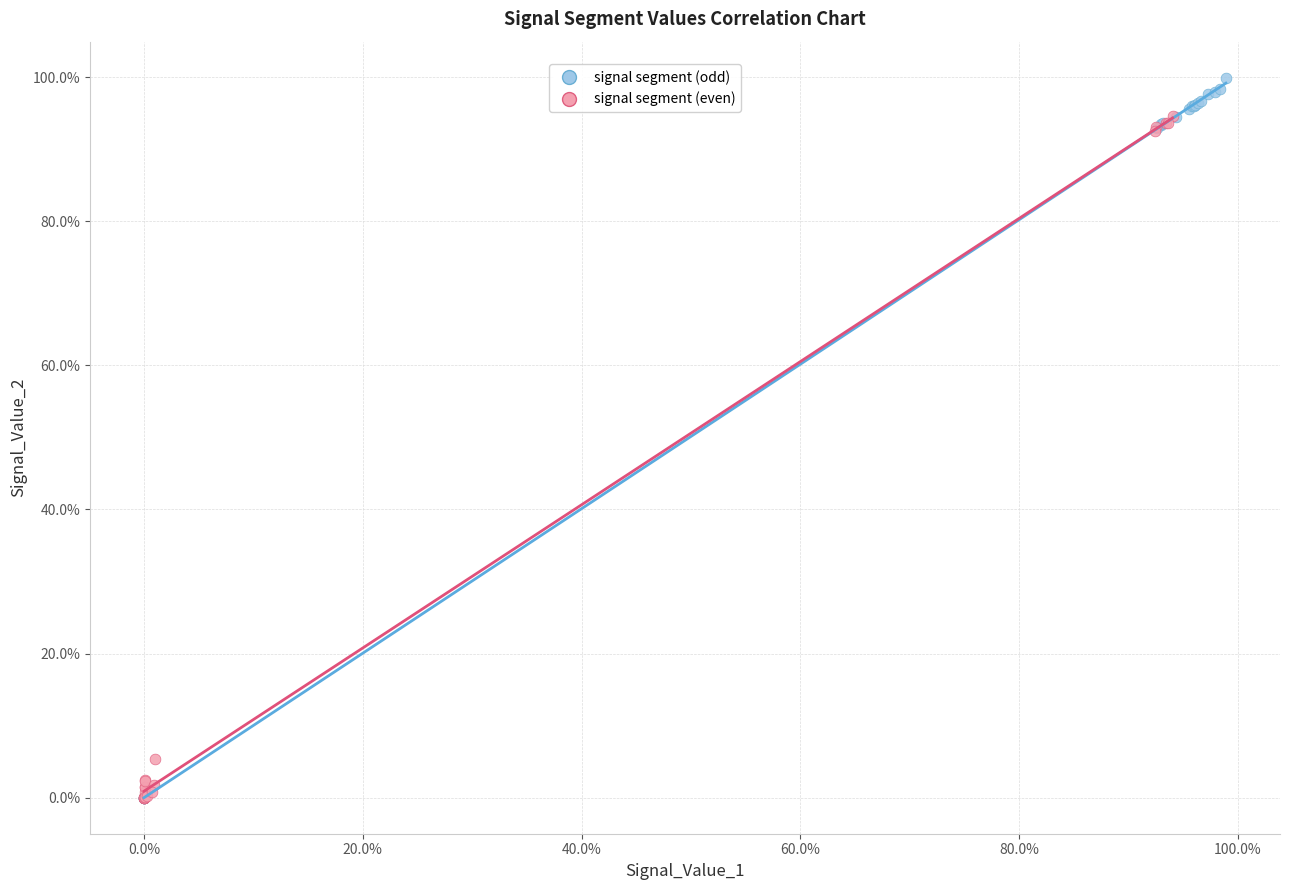

Which series has the largest Y range (max minus min)?

signal segment (odd)